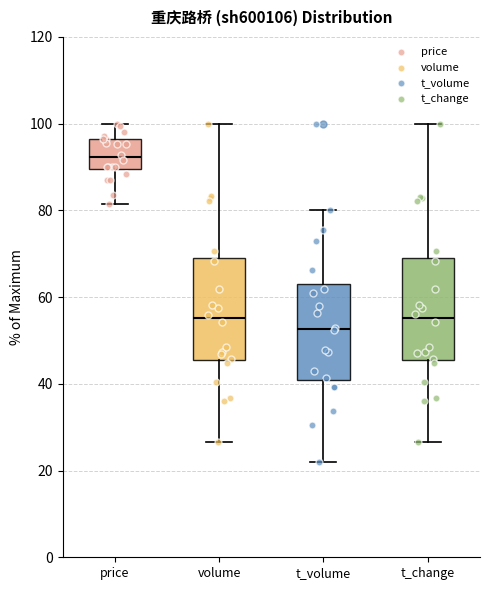

Reading left to right, transcribe this box plot: for each box, give where its median line is, the range the box spans, and where its two whiskers end, as read against the y-axis. The values are not printed on the chart, so give them approximately, as read against the axis.

price: median 92, box 90 to 96, whiskers 82 to 100
volume: median 56, box 46 to 68, whiskers 26 to 100
t_volume: median 52, box 40 to 64, whiskers 22 to 80
t_change: median 56, box 46 to 68, whiskers 26 to 100